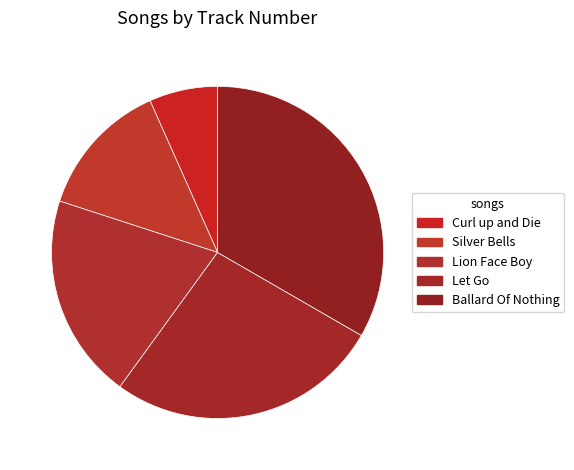

The Silver Bells slice represents 13% of the pie. True or false?

True